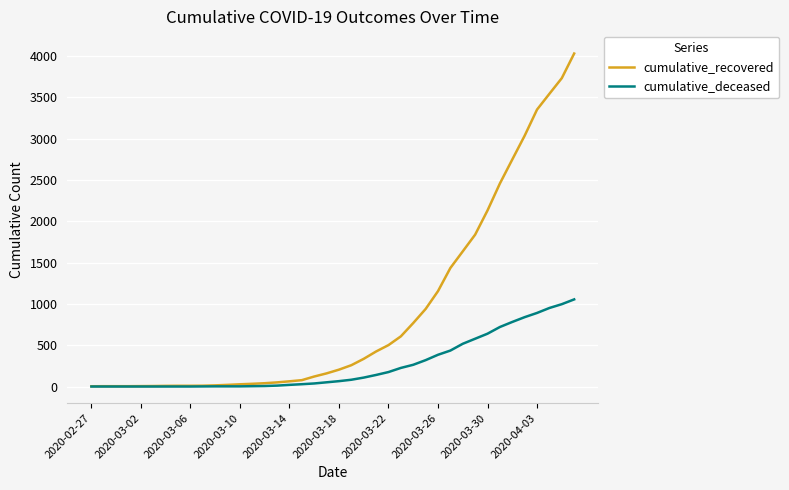

Which series has the widest spread of values?

cumulative_recovered